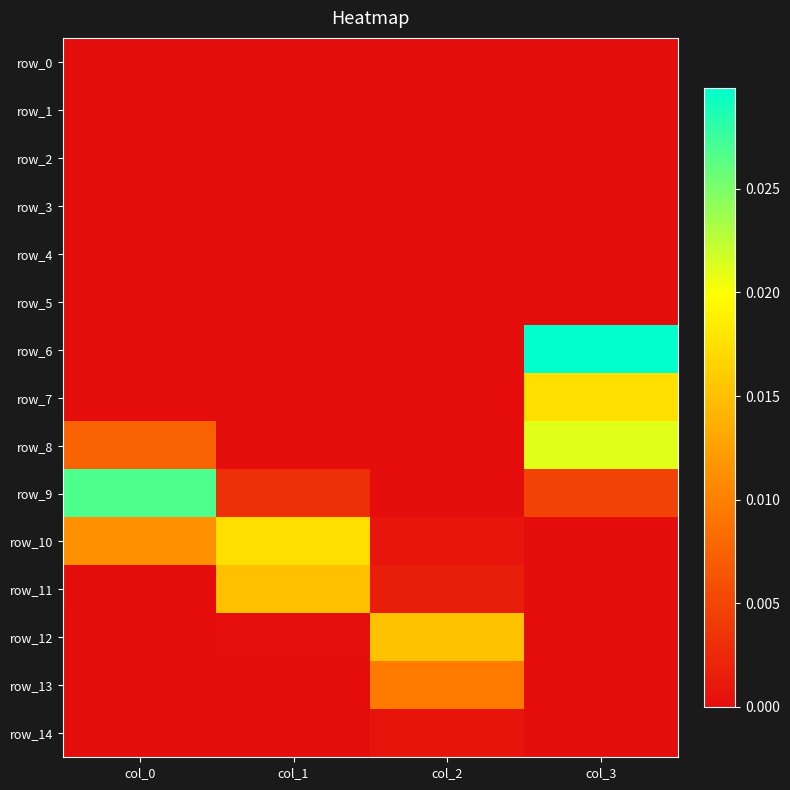

At which label is row_12 closest to 0?

col_0